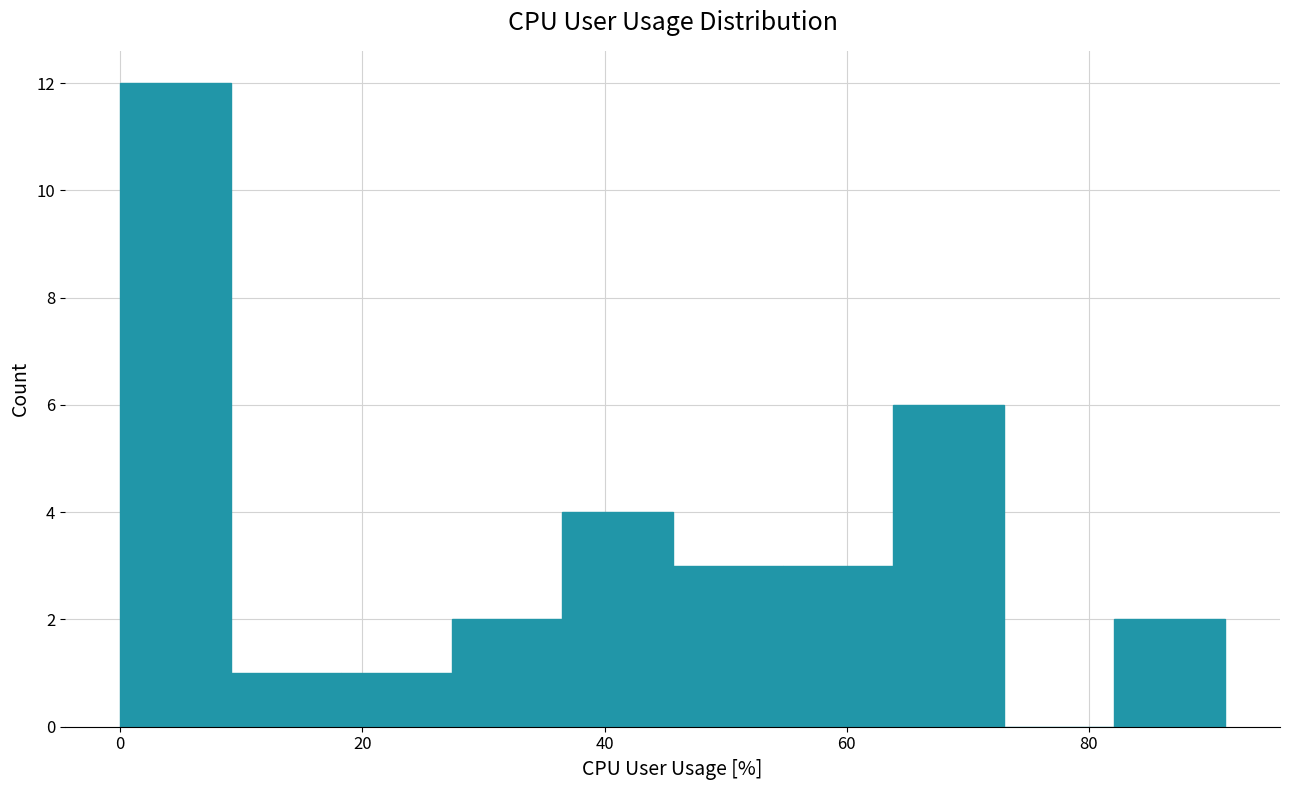

Reading left to right, transcribe this chart: for each bar, give the range it covers on the x-axis and its height. Neither the bar edges nor the heights are printed on the chart, so give them approximately, as read against the axes.

0 to 10: 12
10 to 18: 1
18 to 28: 1
28 to 36: 2
36 to 46: 4
46 to 54: 3
54 to 64: 3
64 to 72: 6
72 to 82: 0
82 to 92: 2